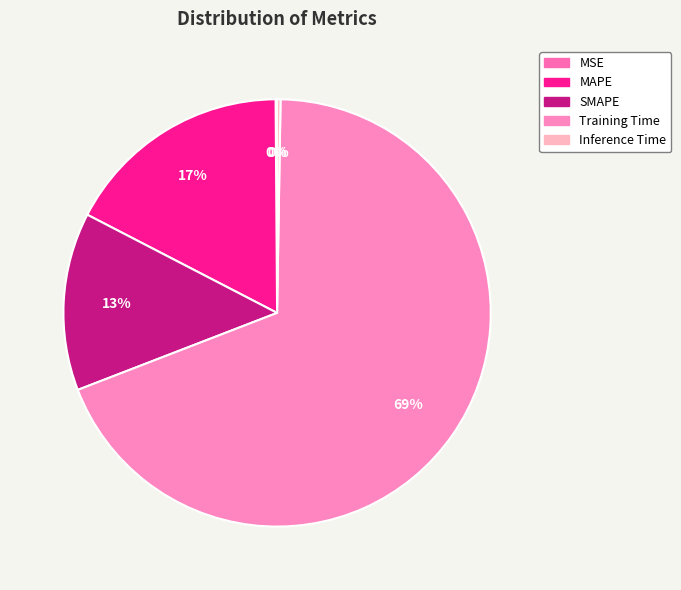

Which slice is the smallest?

MSE